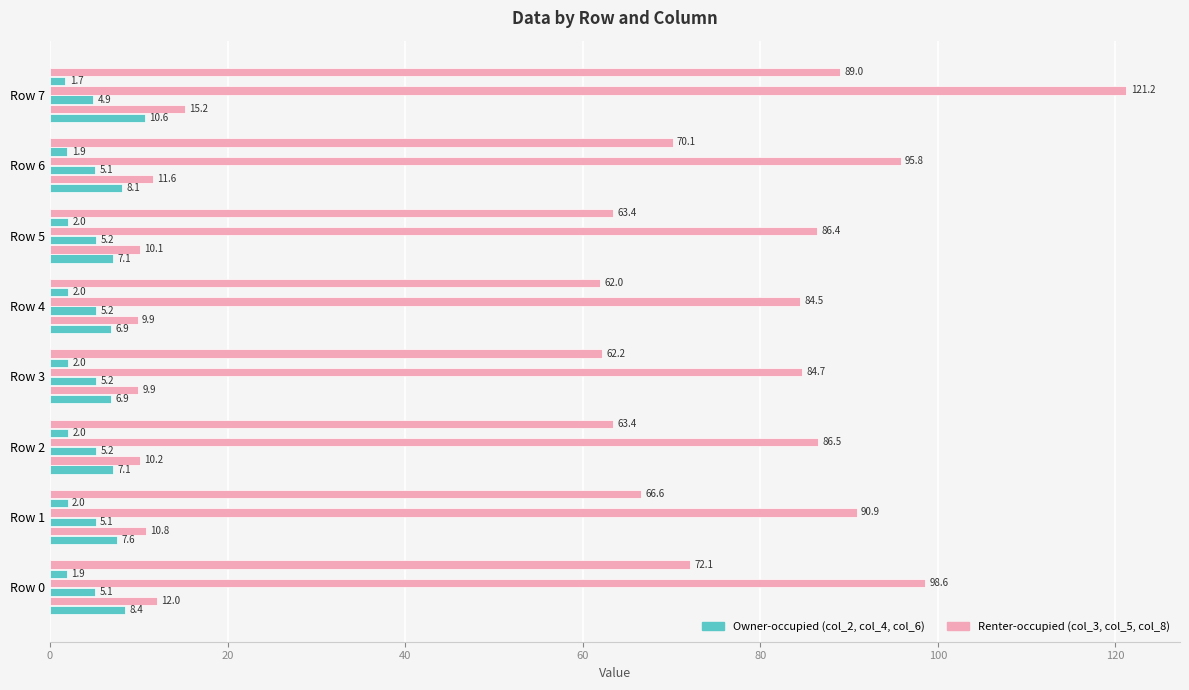

The col_5 series shows 95.8 at Row 6. True or false?

True